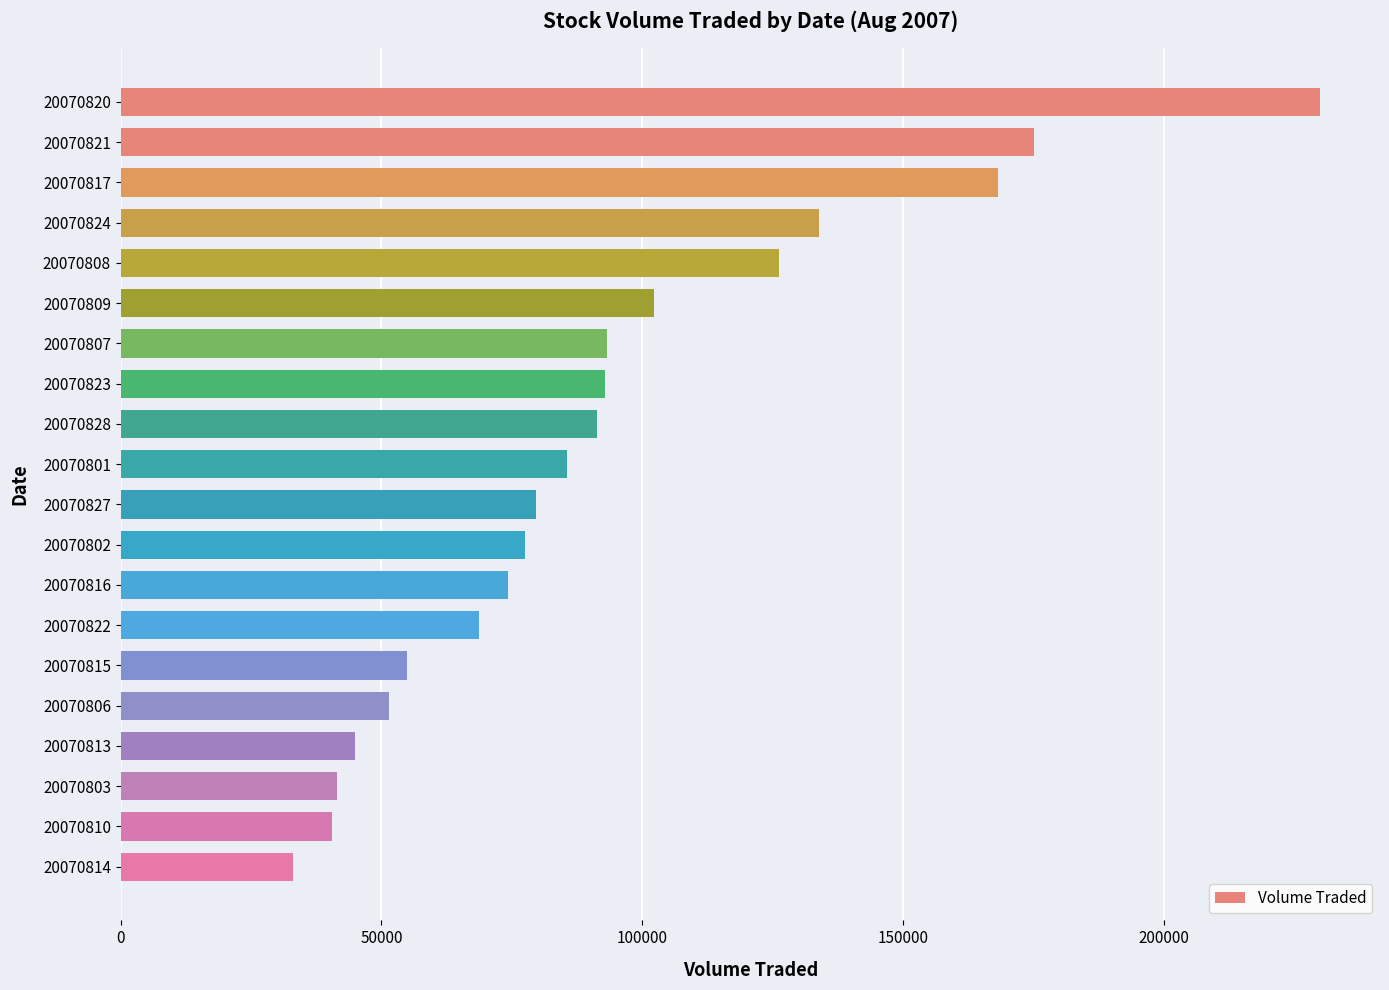

What is the change in value from 20070827 to 20070813?

-34700